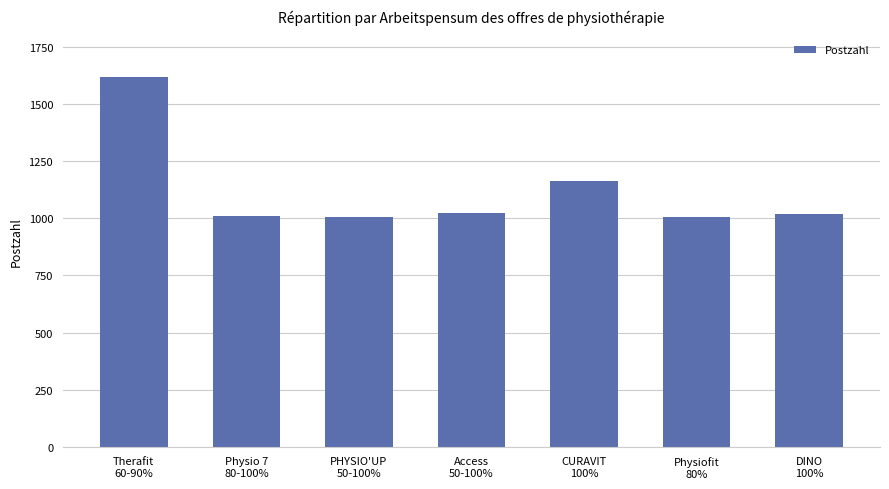

What is the average value?

1121